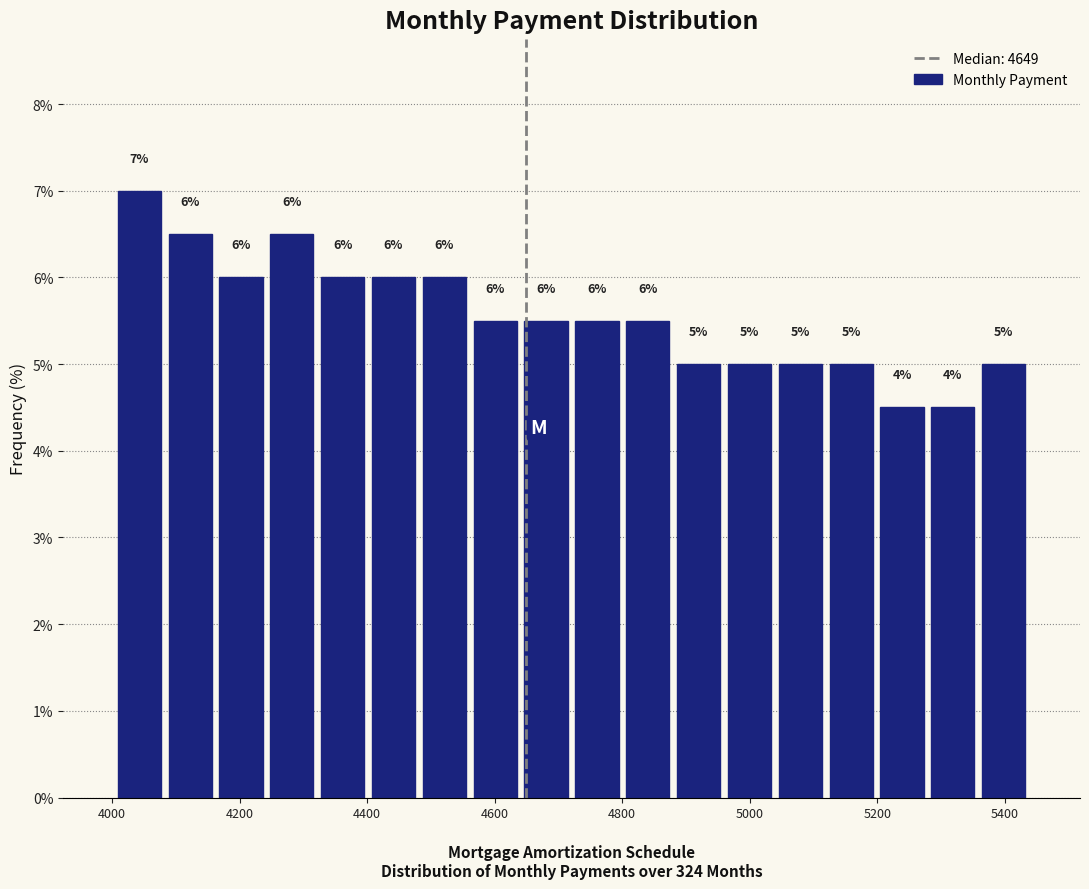

Read against the x-axis, roughly where is the centre of the tallest bar?

4040